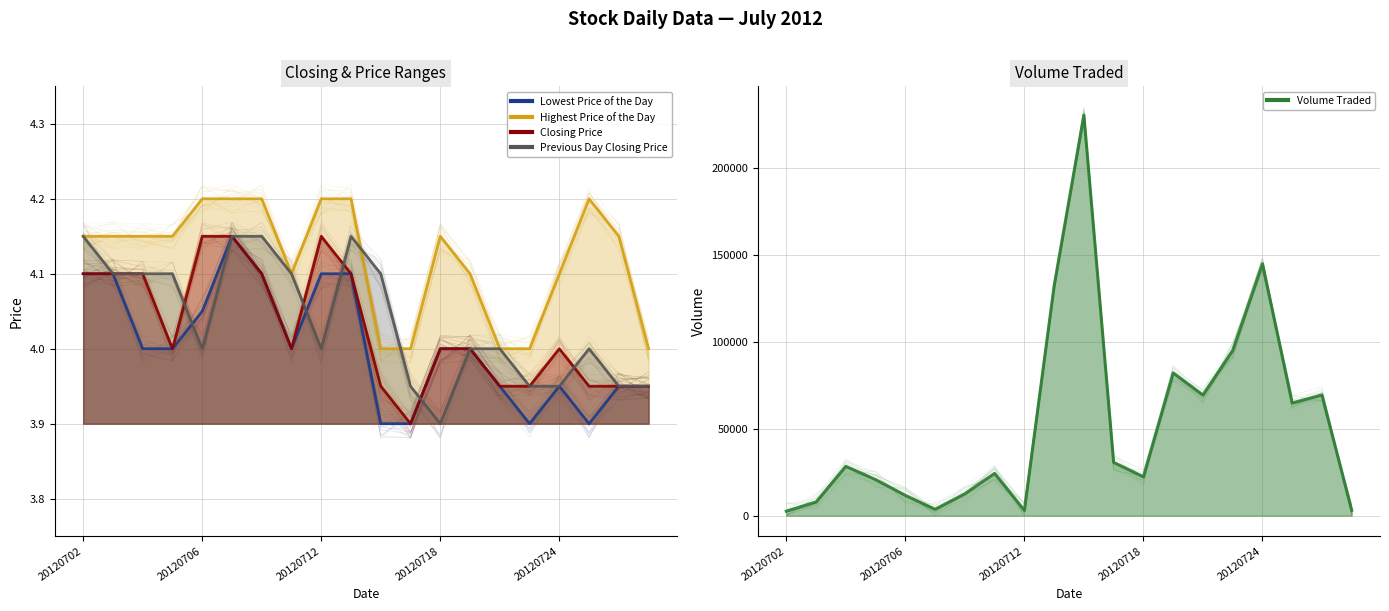

How many interior local valleys does the Closing Price series have?

3